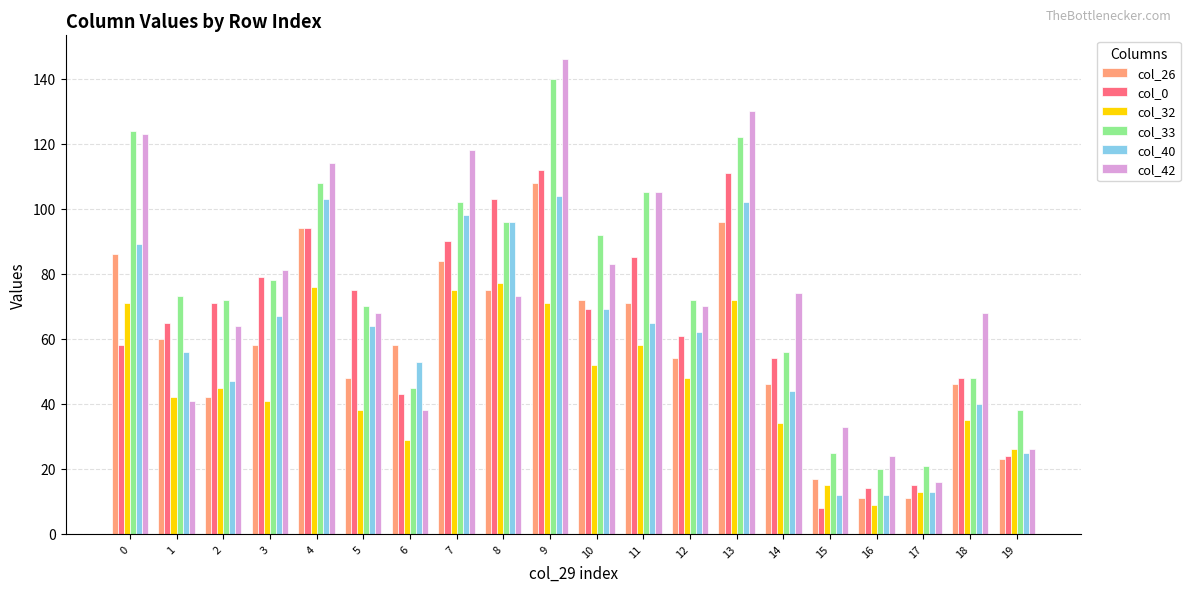

The value of col_32 at 16 is 9. True or false?

True